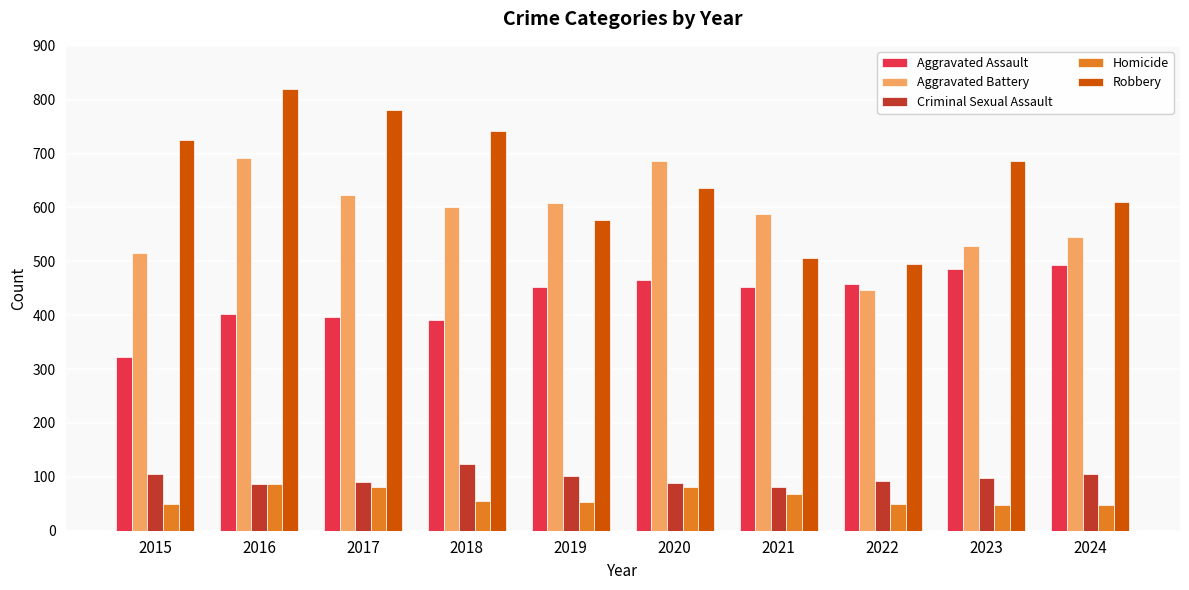

Is it true that Aggravated Battery equals 446 at 2022?

True